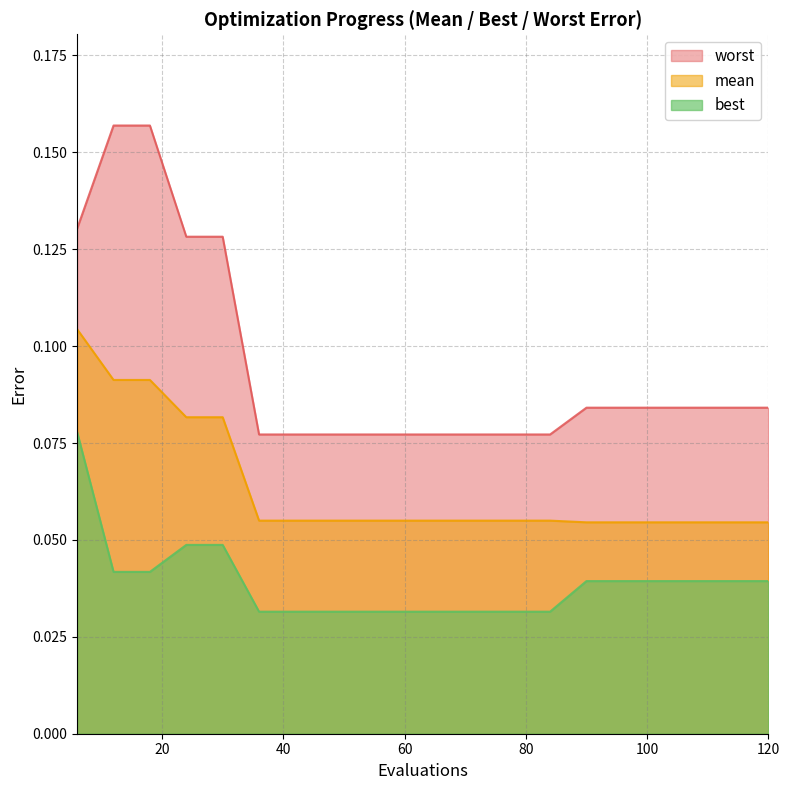

Is it true that mean equals 0.1 at 96?

False